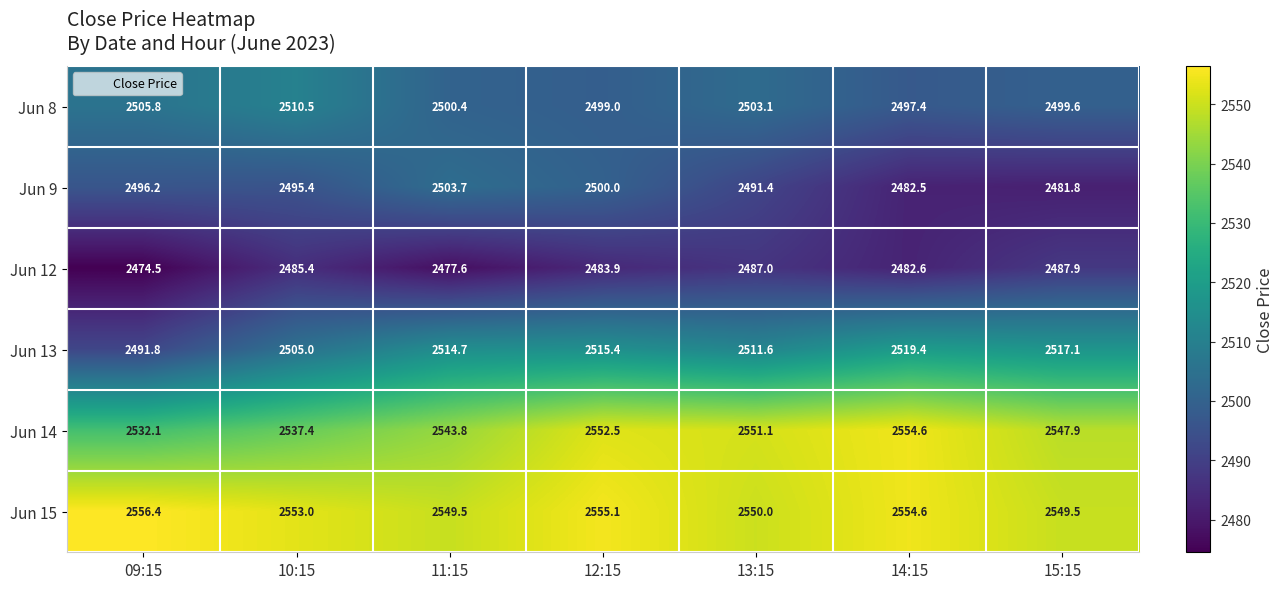

Rank the series by their maximum value, from highest to lowest.

Jun 15, Jun 14, Jun 13, Jun 8, Jun 9, Jun 12